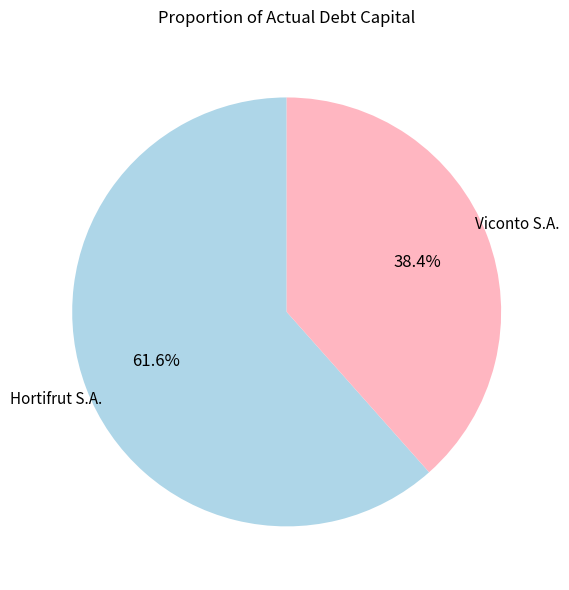

Does any single category account for the majority?

Yes